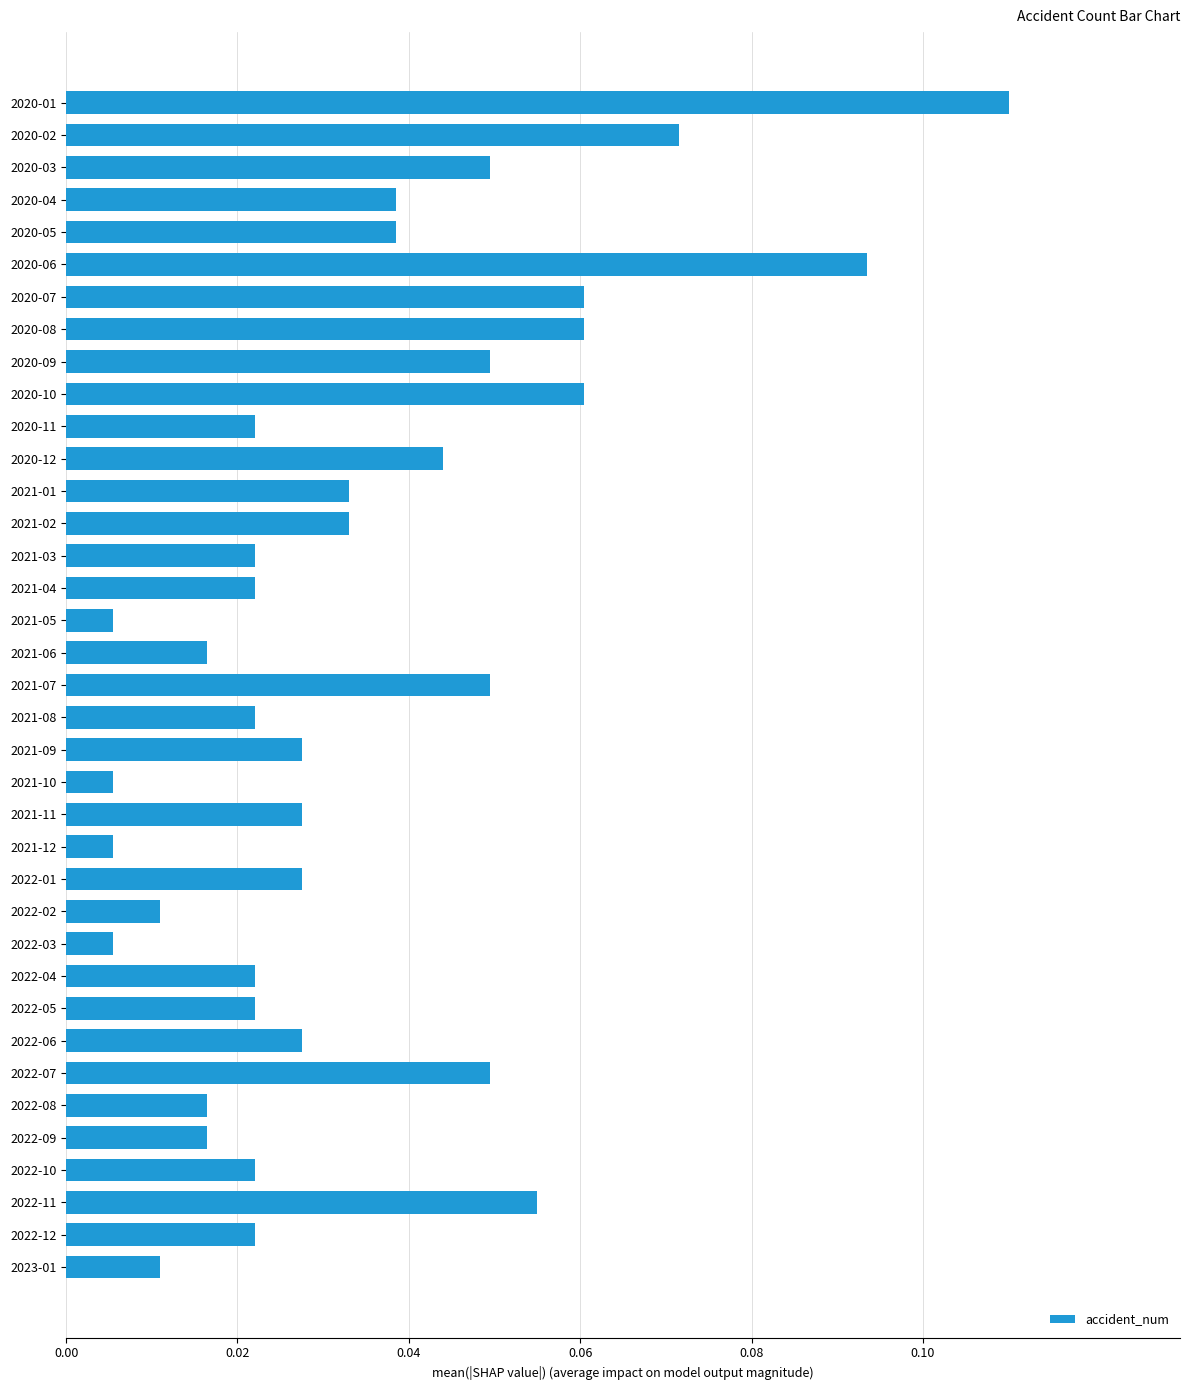

What is the sum of all values?

1.3